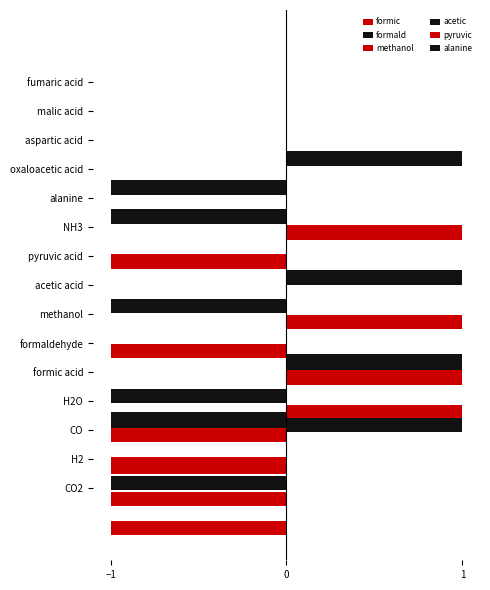

What position from the left is 4?

5